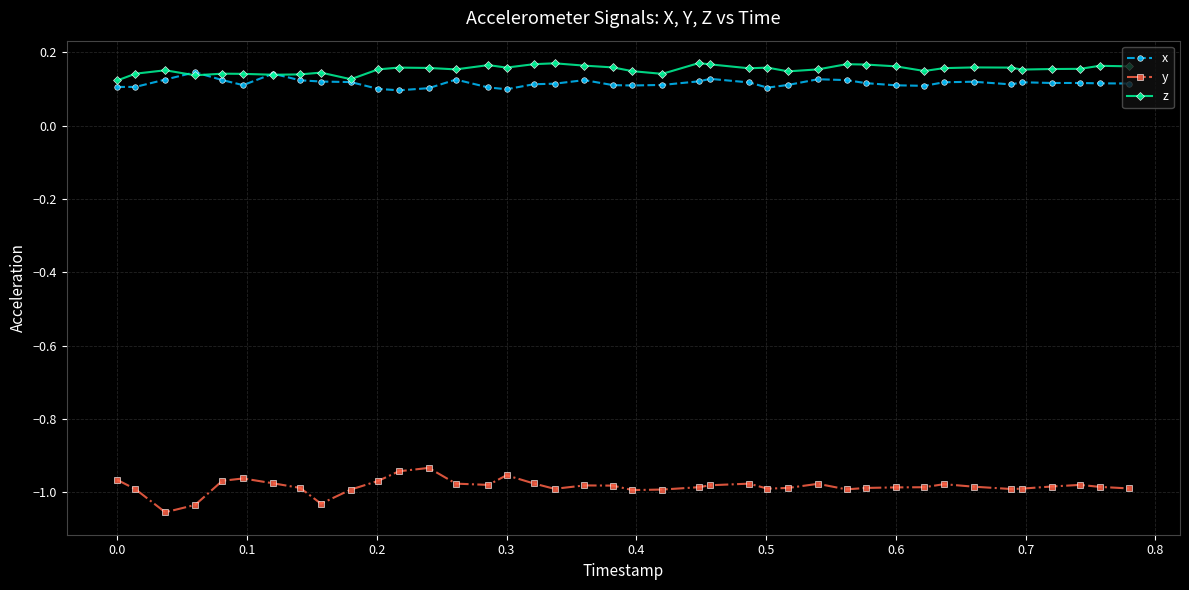

Does the chart display data point markers on the line(s)?

Yes